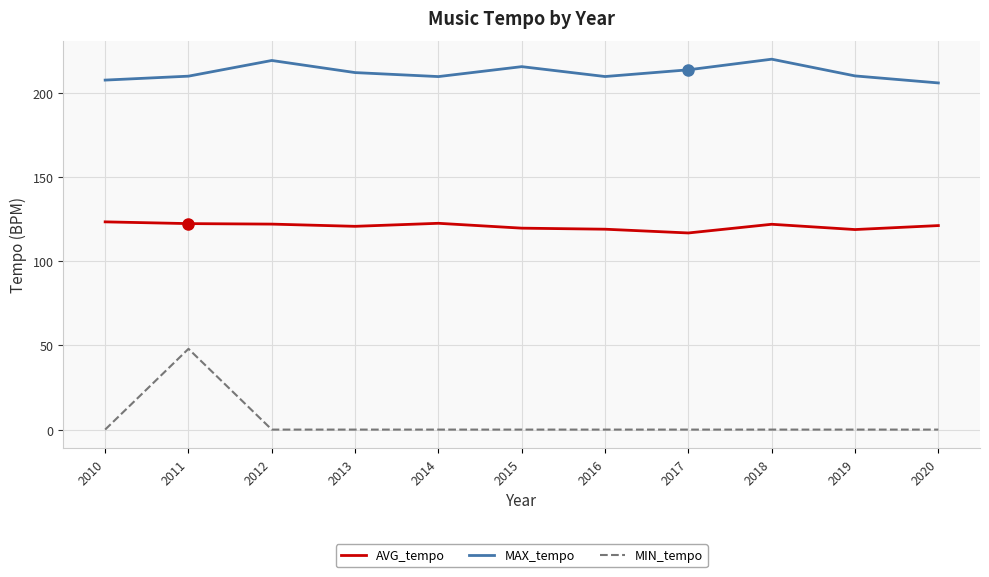

The value of MIN_tempo at 2020 is 0.0. True or false?

True